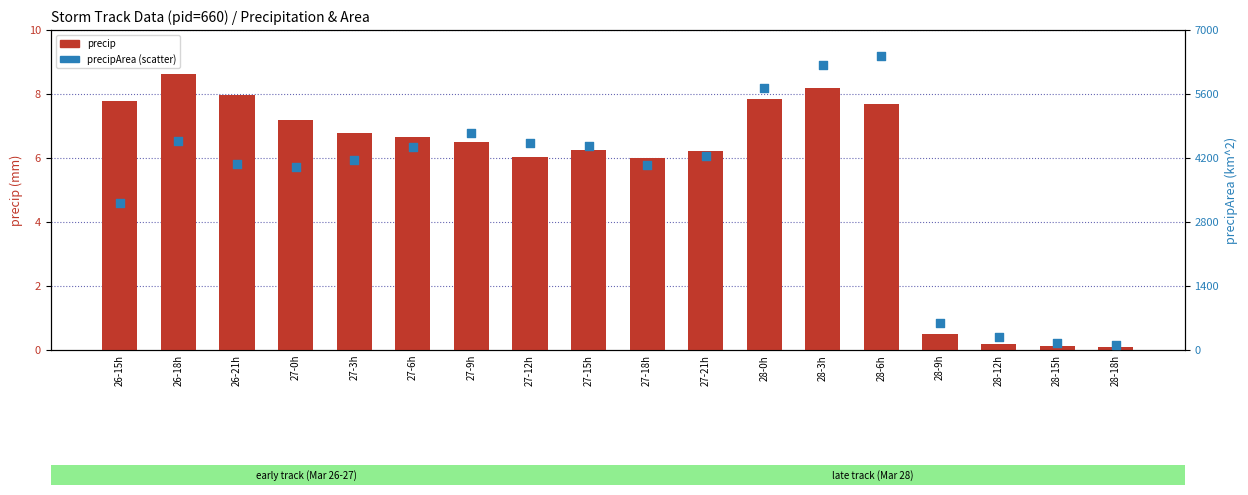

Which series has the widest spread of Y values?

precipArea